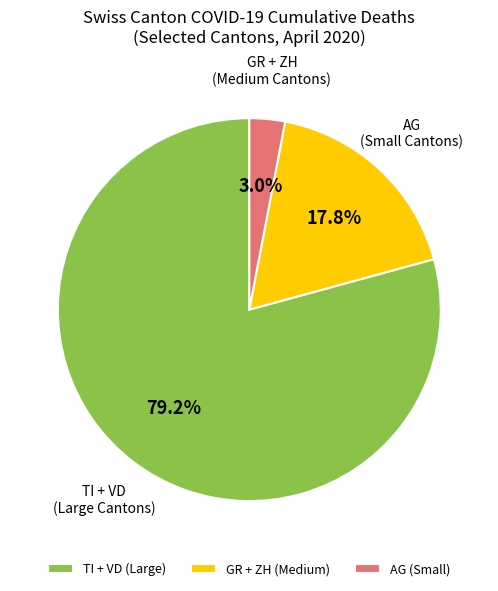

Is there any slice that represents more than half of the pie?

Yes